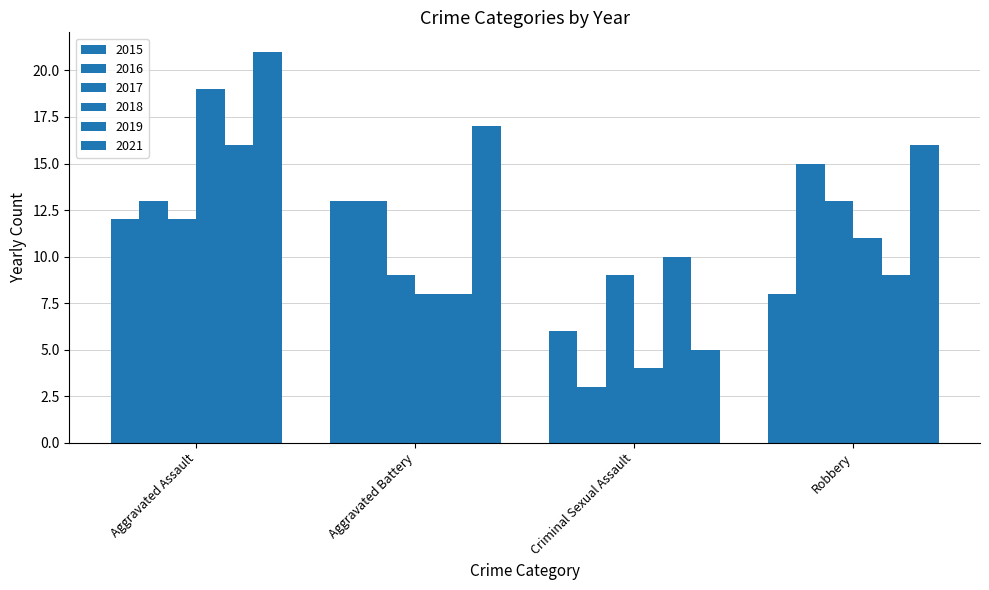

List the series in order of their peak value, lowest first.

2015, 2017, 2016, 2019, 2018, 2021